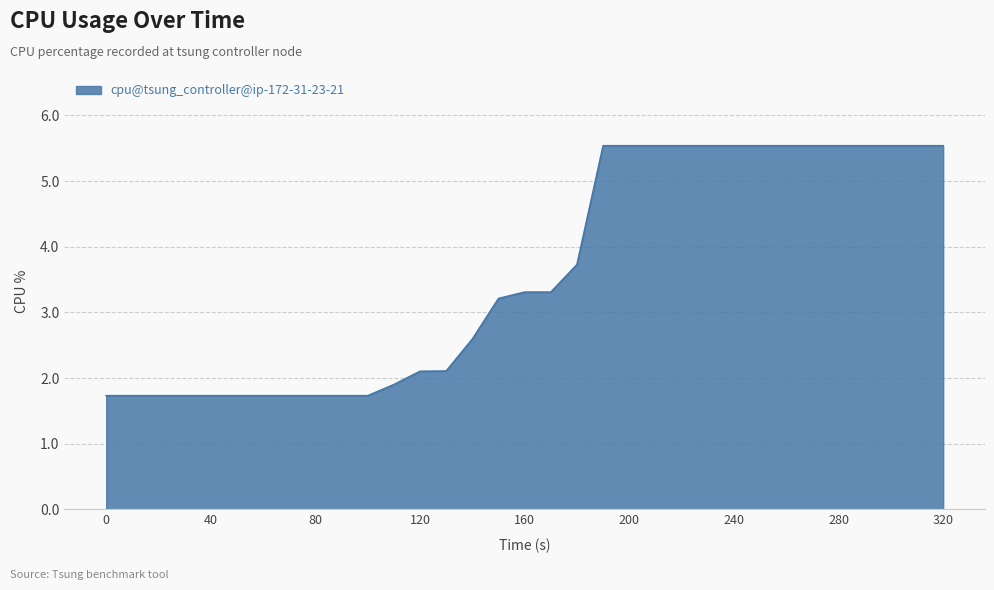

Reading right to left, extract all data points from this chart.

5.5	5.5	5.5	5.5	5.5	5.5	5.5	5.5	5.5	5.5	5.5	5.5	5.5	5.5	3.7	3.3	3.3	3.2	2.6	2.1	2.1	1.9	1.7	1.7	1.7	1.7	1.7	1.7	1.7	1.7	1.7	1.7	1.7